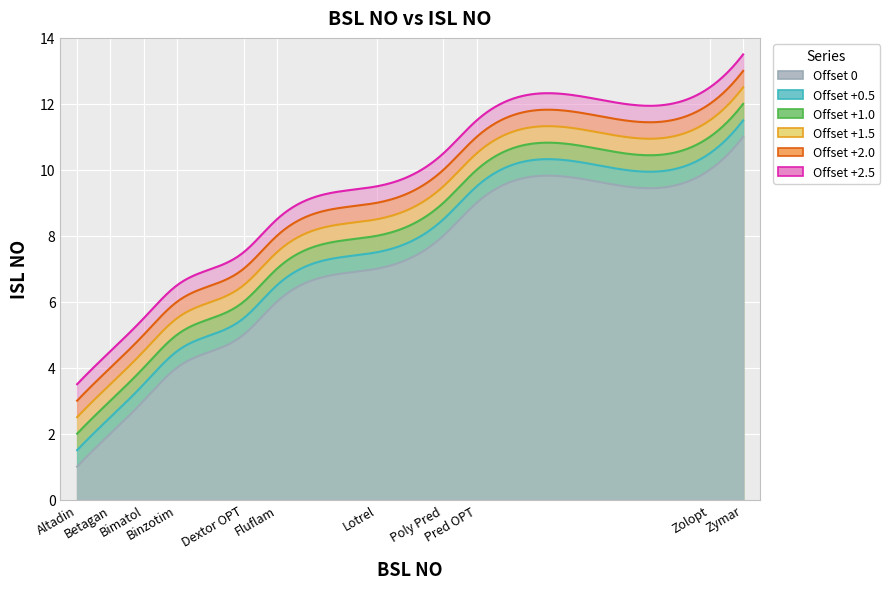

What is the smallest value displayed?

1.0